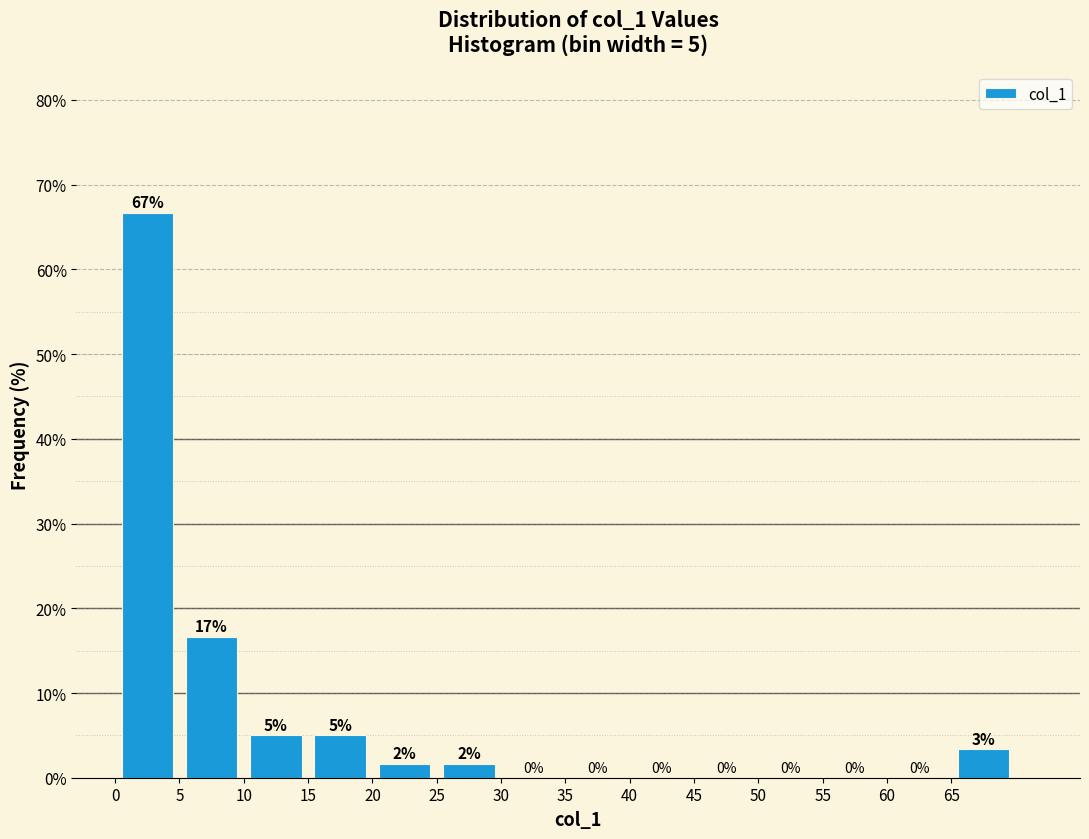

Over which range of the x-axis is the bar tallest?

0 to 5